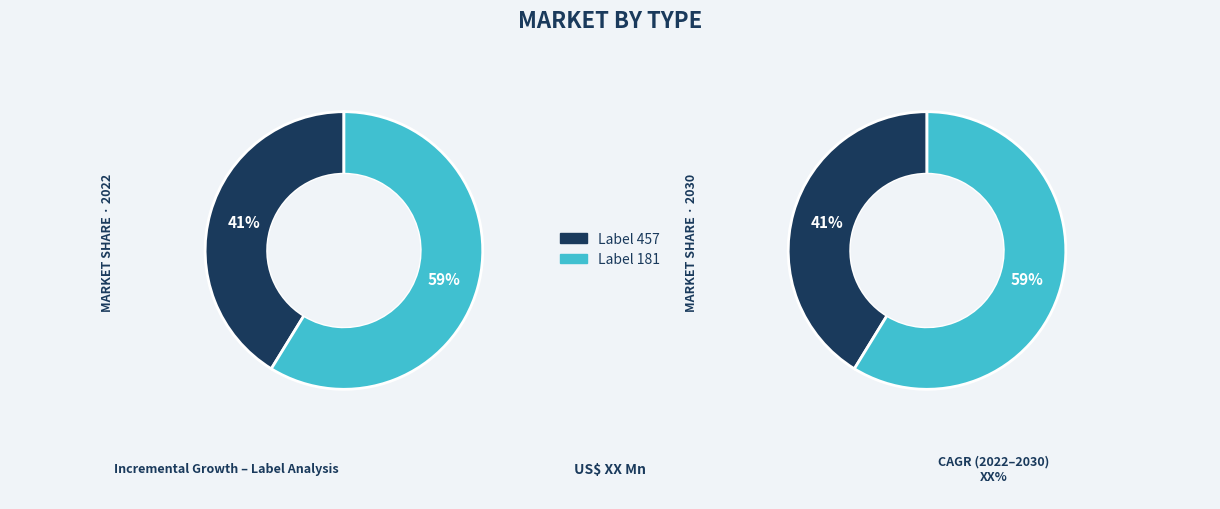

What percentage is the 457 slice, to the nearest percent?

41%